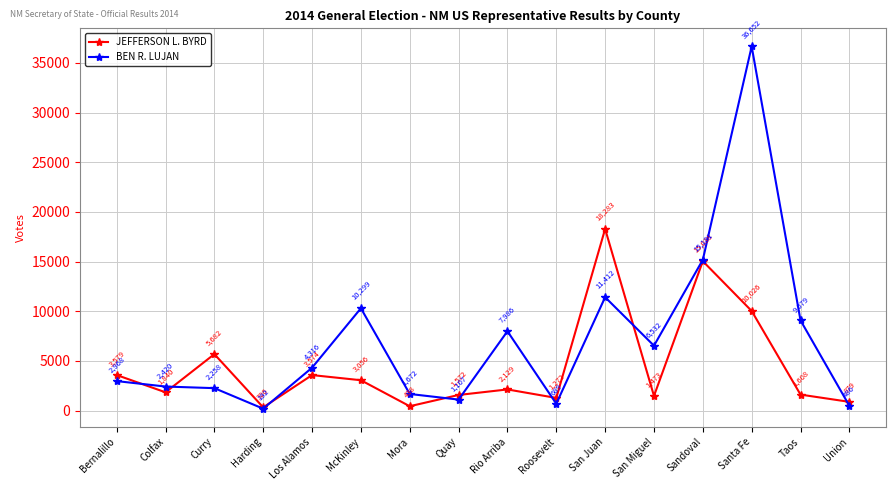

What is the lowest value of the BEN R. LUJAN series?

192